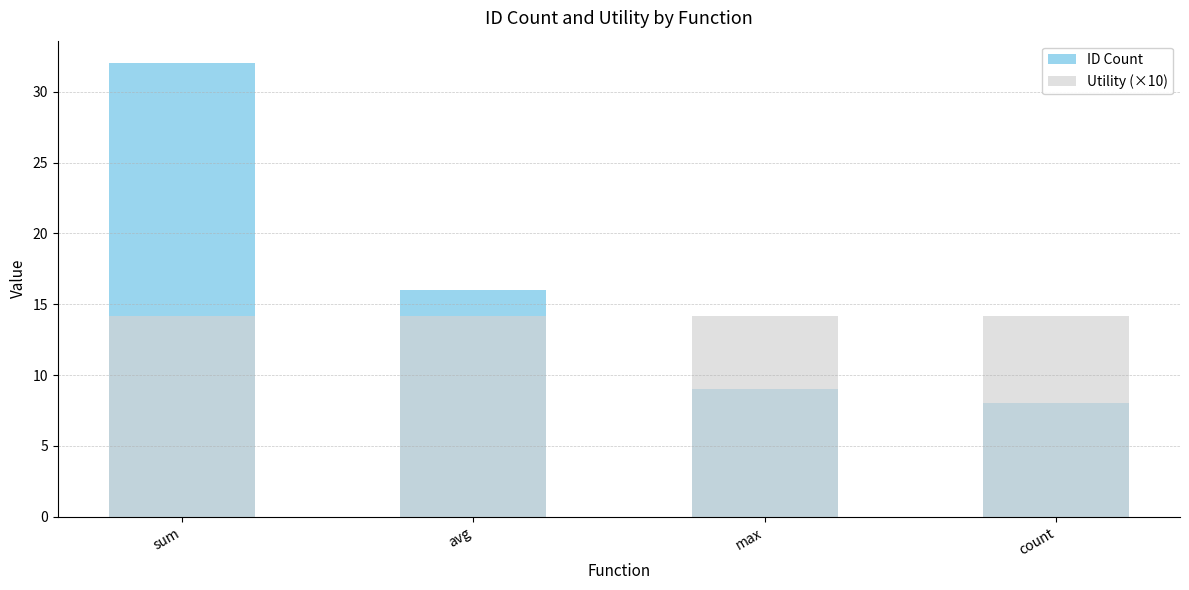

Is the value of ID Count at avg greater than the value of Utility (×10) at max?

Yes